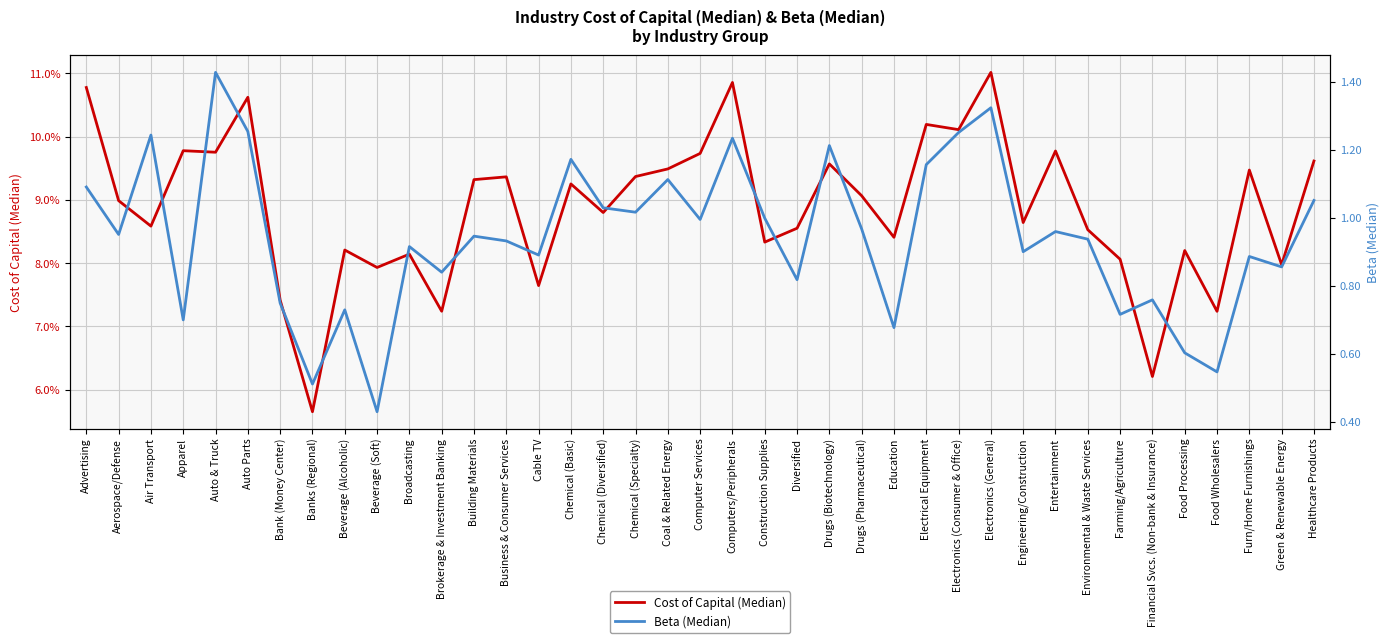

Which series has the largest total across all categories?

Beta (Median)